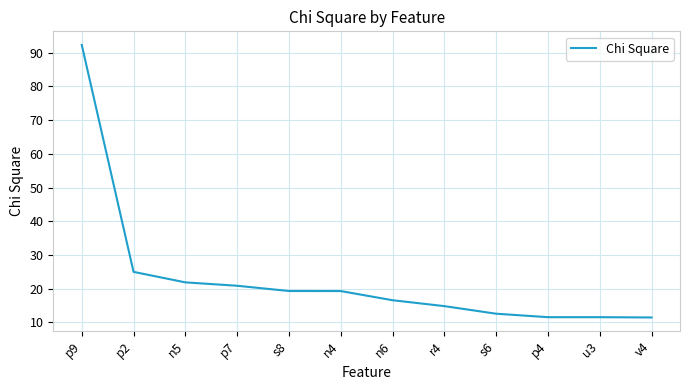

The value at p9 is 92.3. True or false?

True